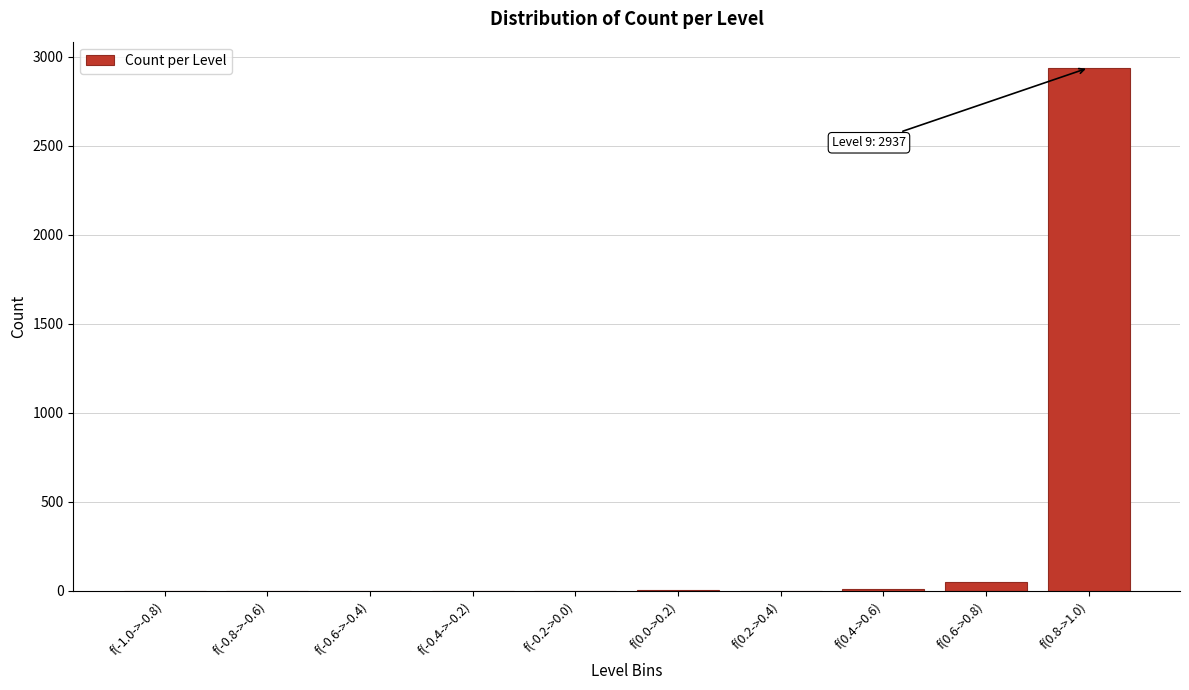

What is the maximum value shown in the chart?

2937